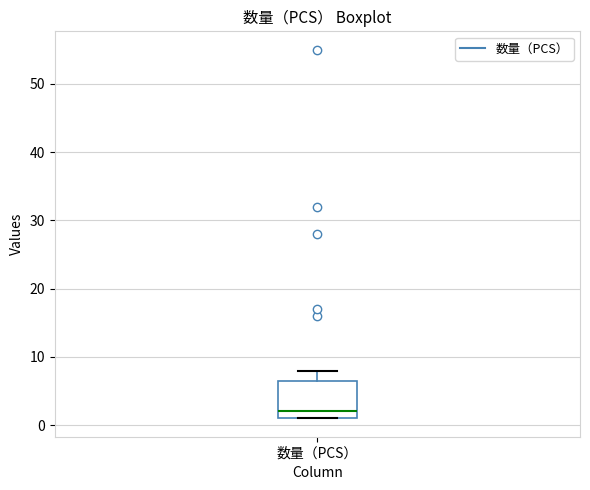

Read this box plot against the y-axis: the position of the median line, the range covered by the box, and the ends of both whiskers. The values are not printed on the chart, so give them approximately, as read against the axis.

median 2, box 1 to 7, whiskers 1 to 8